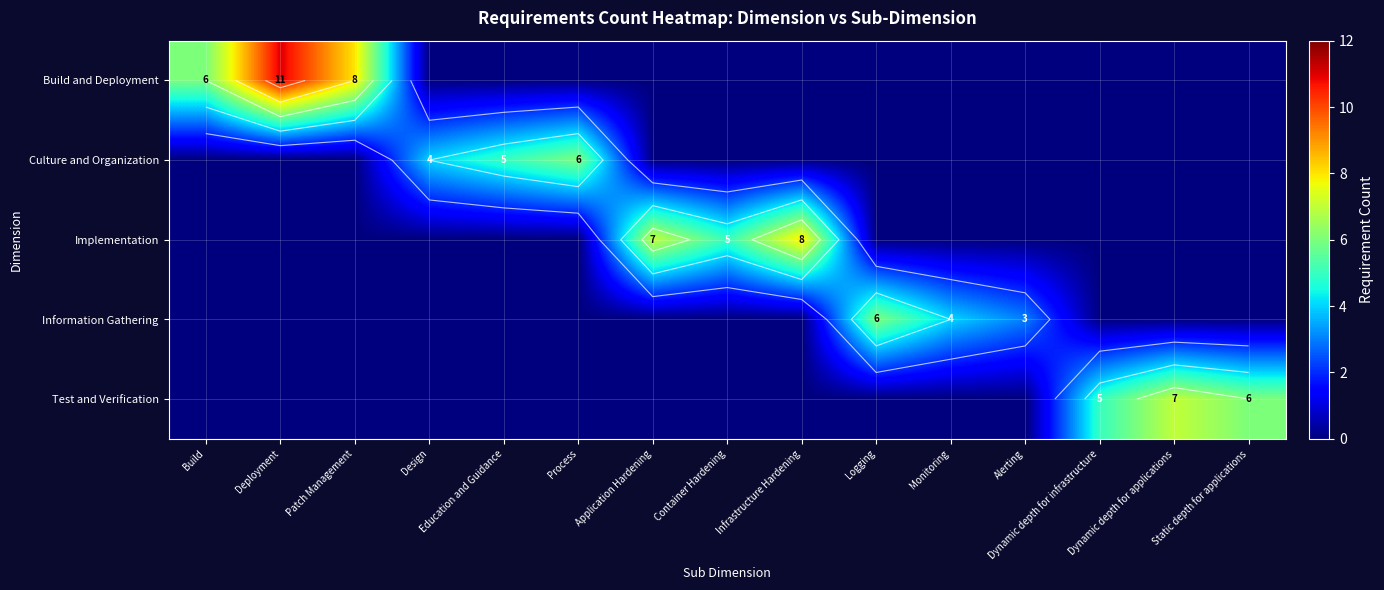

What is the difference between the maximum and second lowest values in the row_4 series?

7